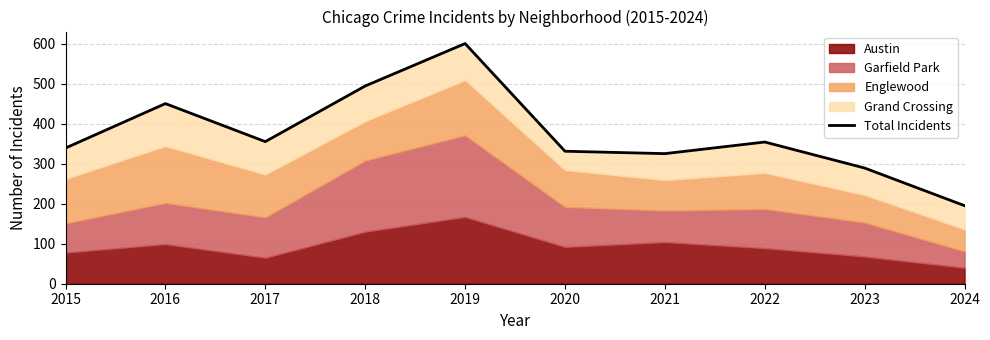

Reading right to left, what are all the values shown in this chart?

2024=195	2023=289	2022=354	2021=325	2020=331	2019=600	2018=494	2017=355	2016=450	2015=339